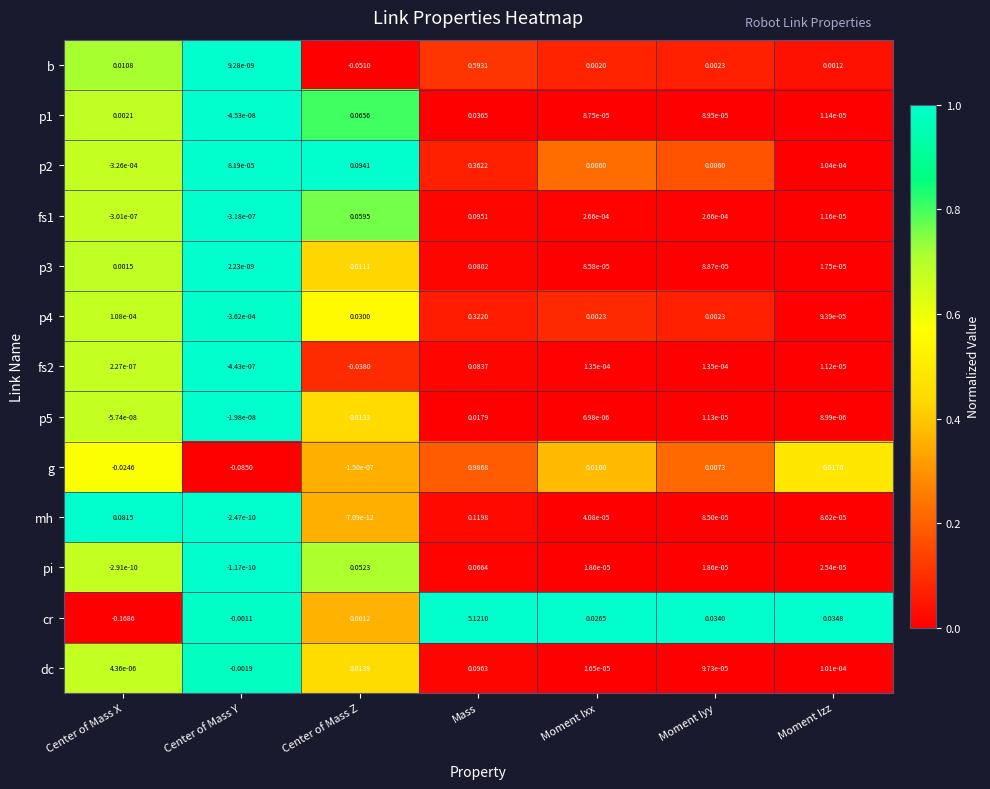

List the labels in order of mh value, largest first.

Mass, Center of Mass X, Moment Izz, Moment Iyy, Moment Ixx, Center of Mass Z, Center of Mass Y